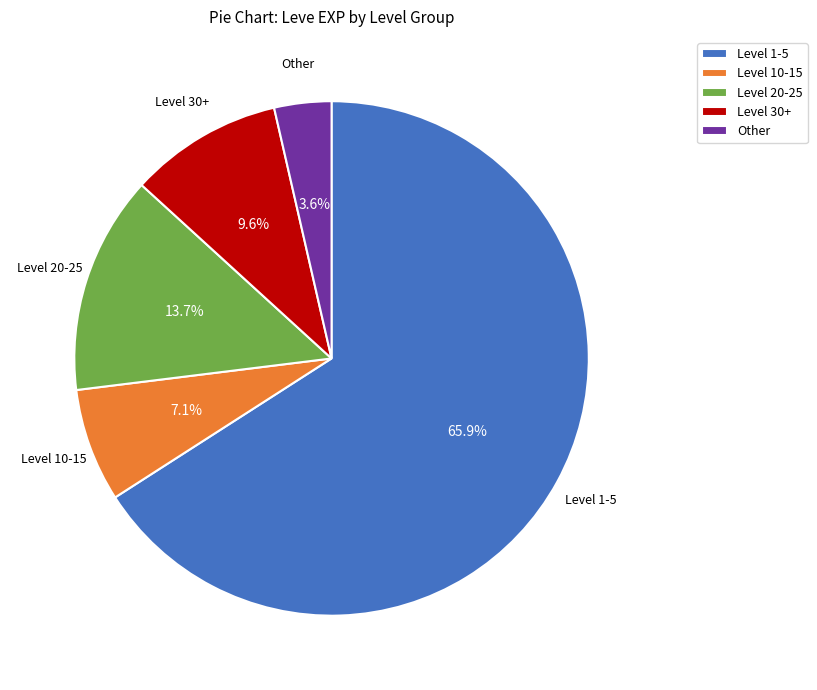

Does any single category account for the majority?

Yes